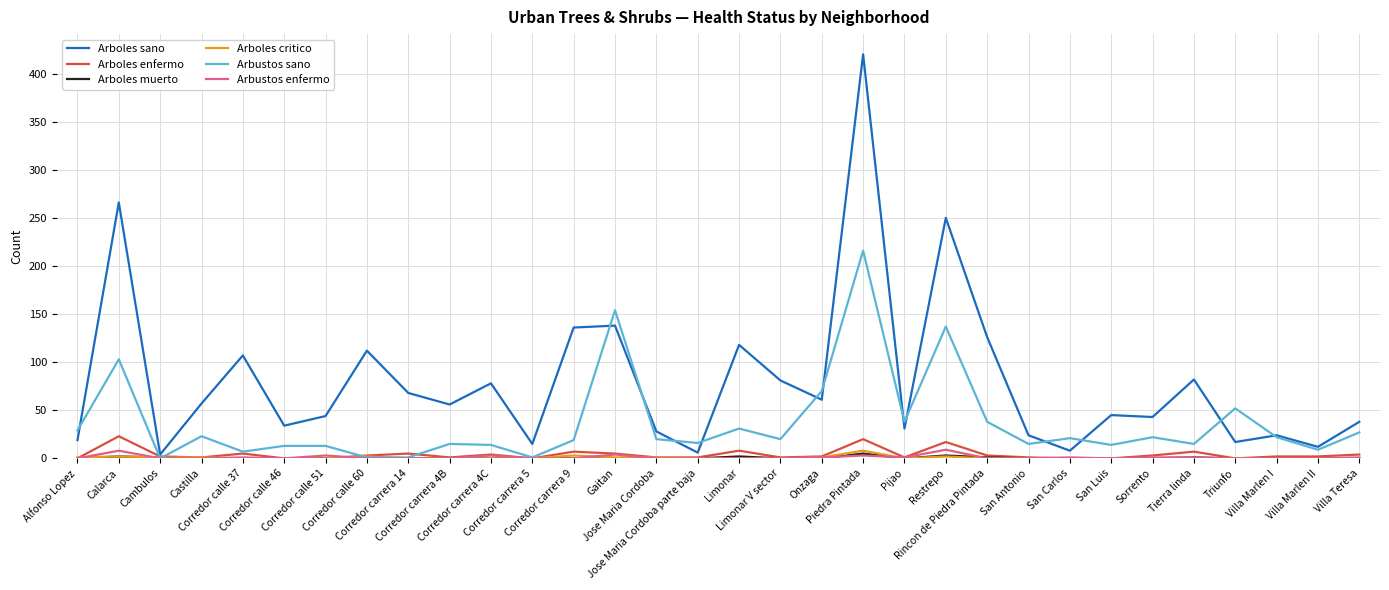

Which series has the widest spread of values?

Arboles sano